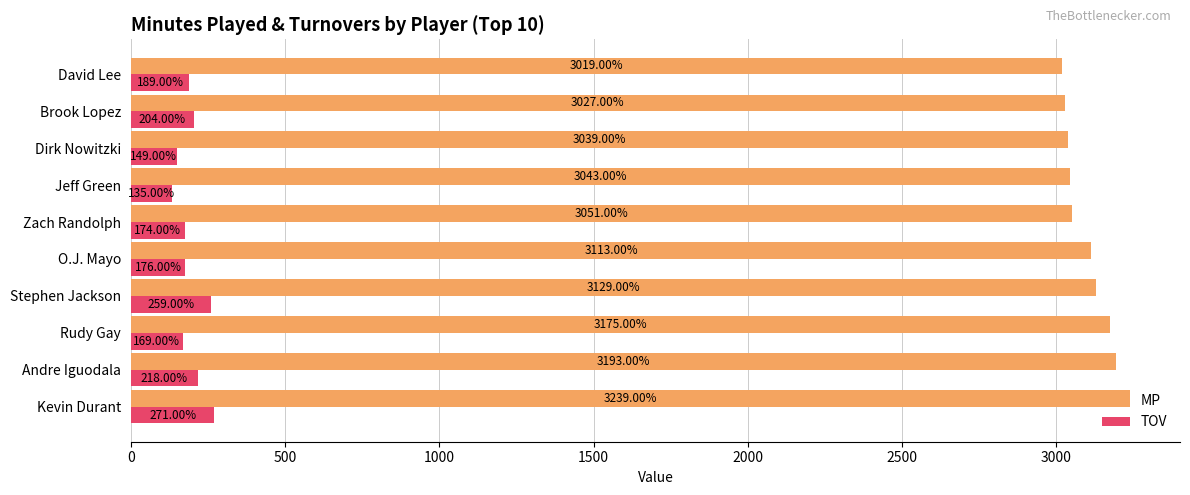

At which label does MP reach its minimum?

David Lee